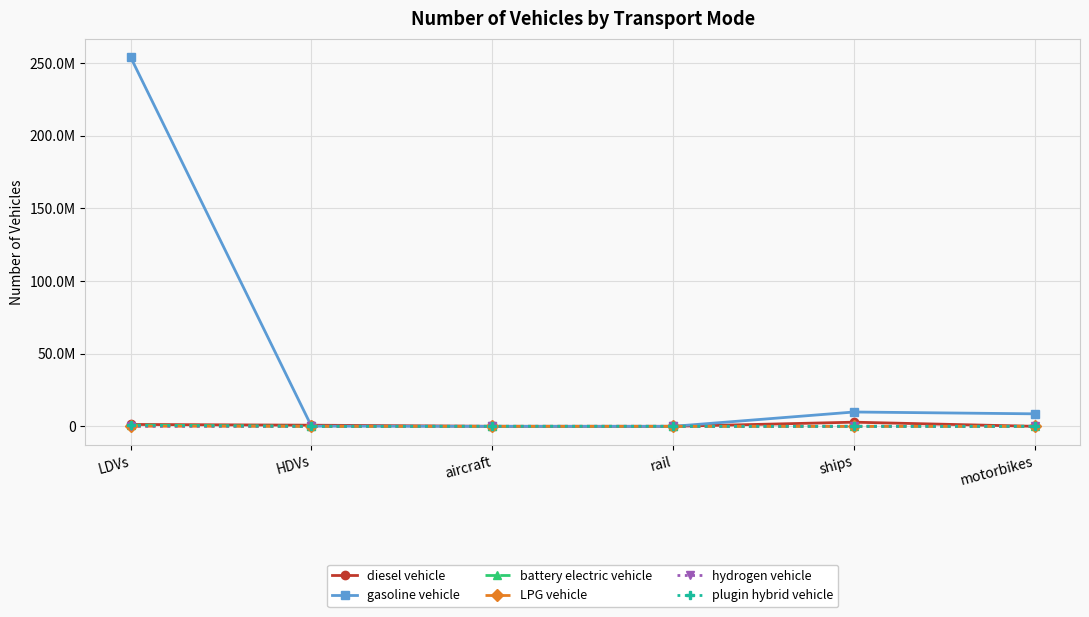

The value of plugin hybrid vehicle at ships is 0.0. True or false?

True